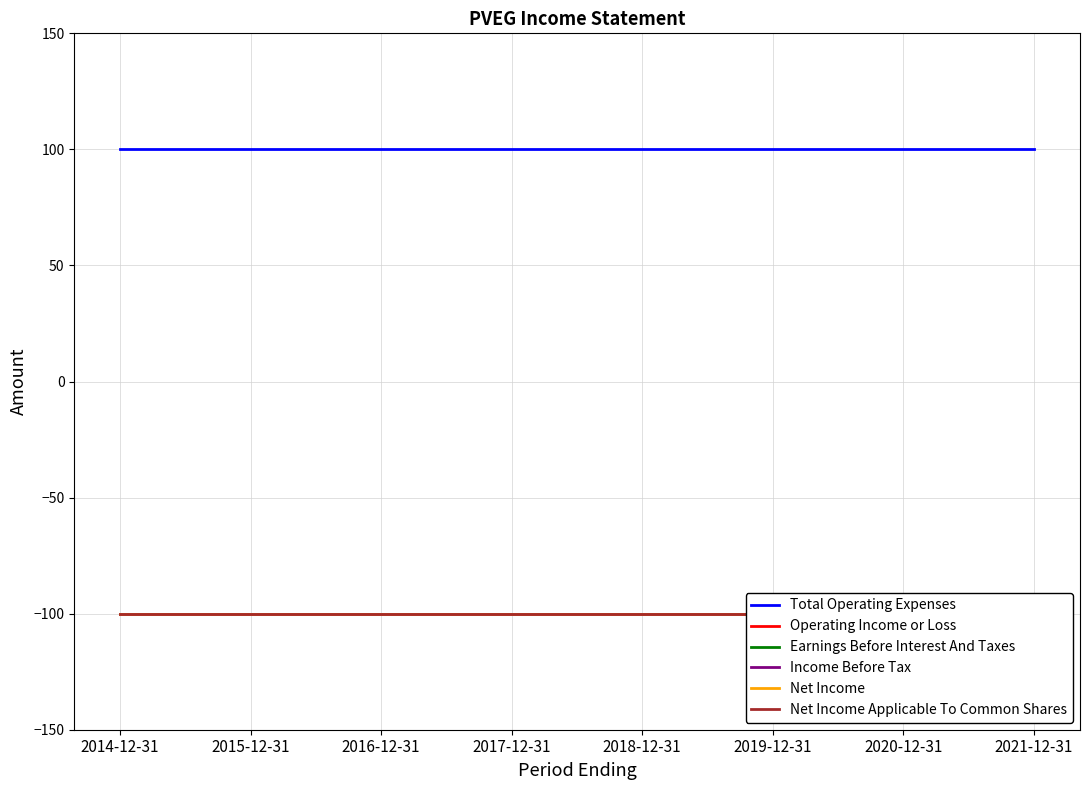

True or false: Income Before Tax has more than 0 interior local peaks.

False